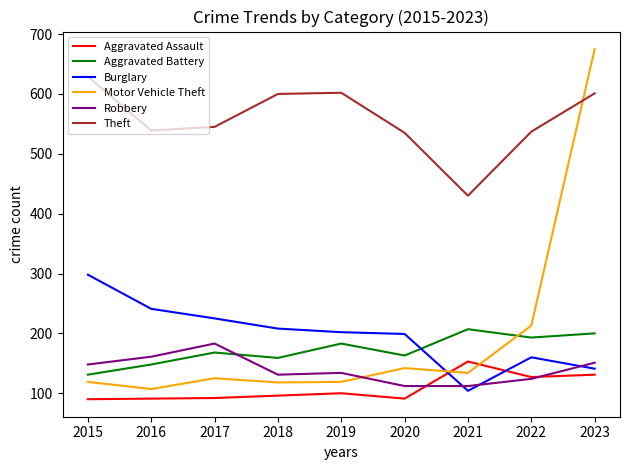

Between which two adjacent categories do Aggravated Battery and Burglary first intersect?

2020 and 2021